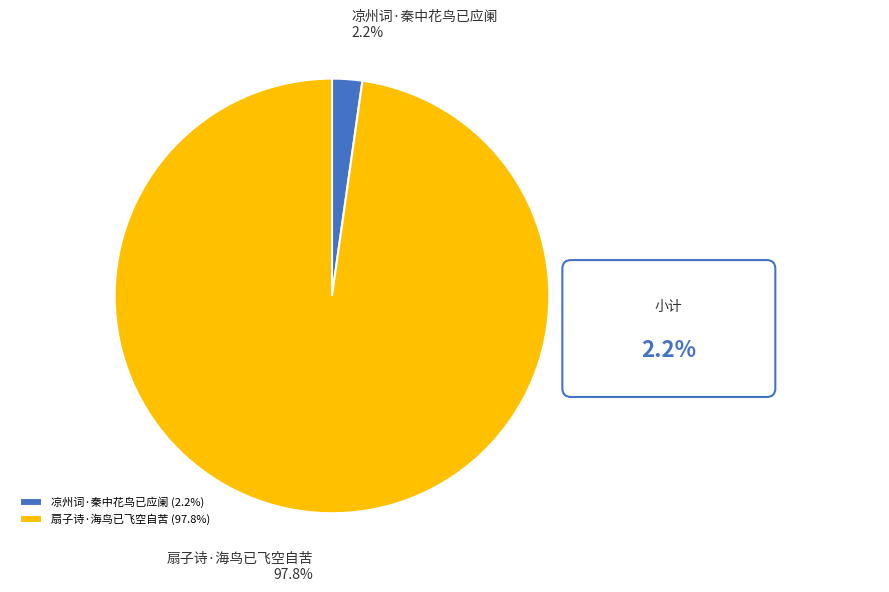

Does 凉州词·秦中花鸟已应阑 represent more than half of the total?

No